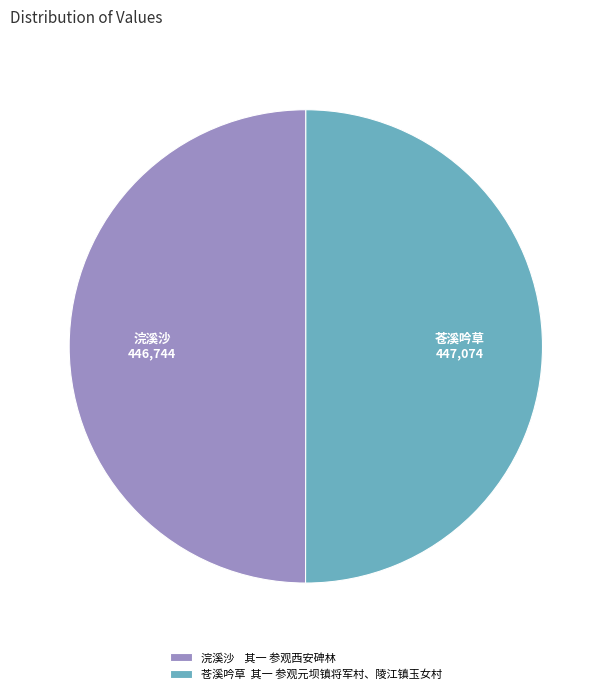

Approximately how many times larger is the value at 浣溪沙 其一 参观西安碑林 compared to 苍溪吟草 其一 参观元坝镇将军村、陵江镇玉女村?

1.0